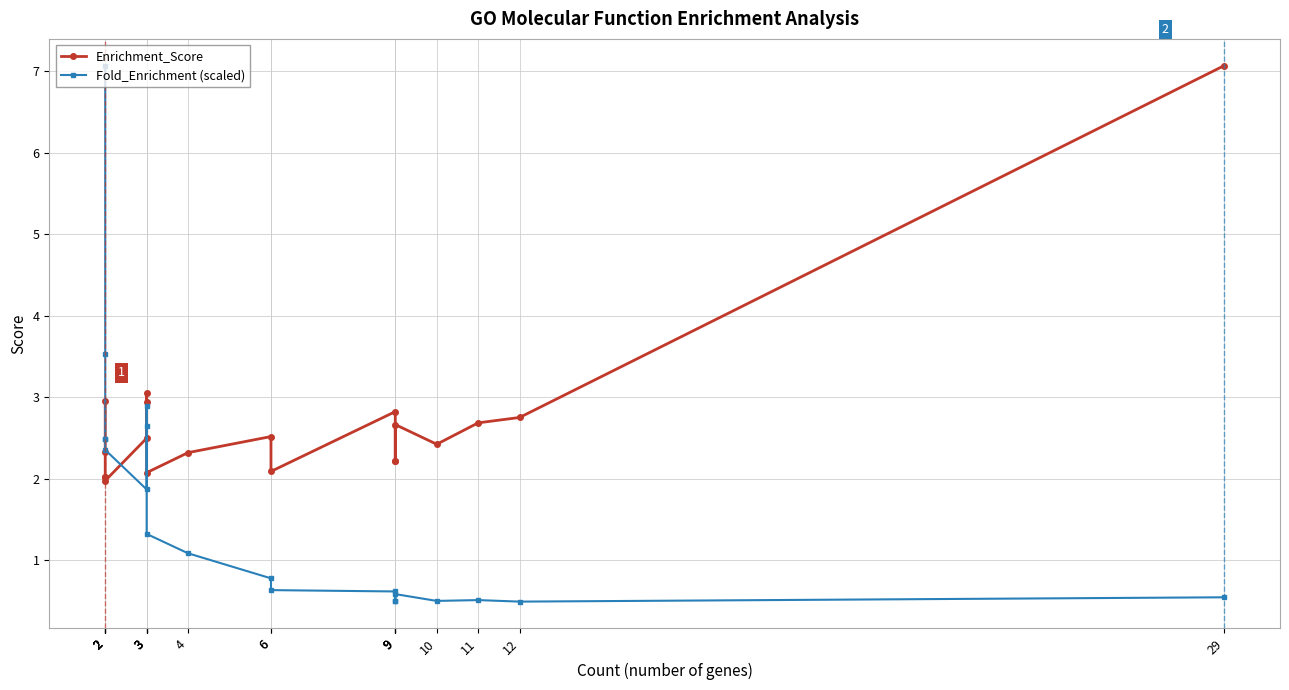

True or false: Fold_Enrichment (scaled) and Enrichment_Score intersect in this chart.

True